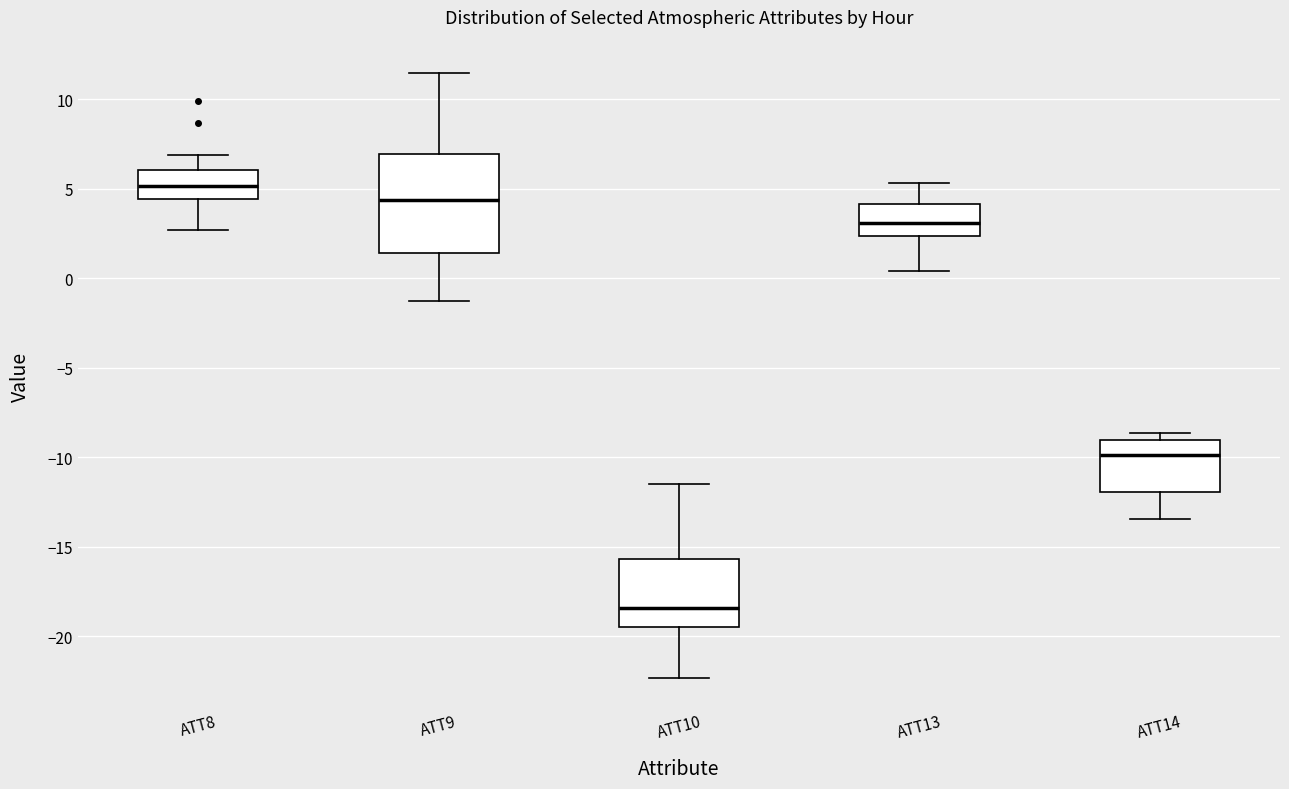

Reading left to right, transcribe this box plot: for each box, give where its median line is, the range the box spans, and where its two whiskers end, as read against the y-axis. The values are not printed on the chart, so give them approximately, as read against the axis.

ATT8: median 5.0, box 4.5 to 6.0, whiskers 2.5 to 7.0
ATT9: median 4.5, box 1.5 to 7.0, whiskers -1.5 to 11.5
ATT10: median -18.5, box -19.5 to -15.5, whiskers -22.5 to -11.5
ATT13: median 3.0, box 2.5 to 4.0, whiskers 0.5 to 5.5
ATT14: median -10.0, box -12.0 to -9.0, whiskers -13.5 to -8.5